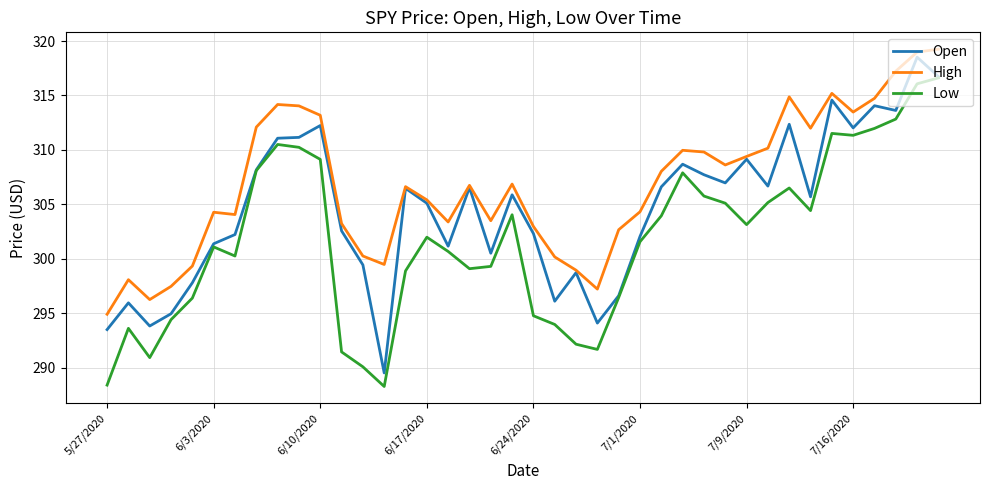

List the series in order of their overall mean, highest first.

High, Open, Low